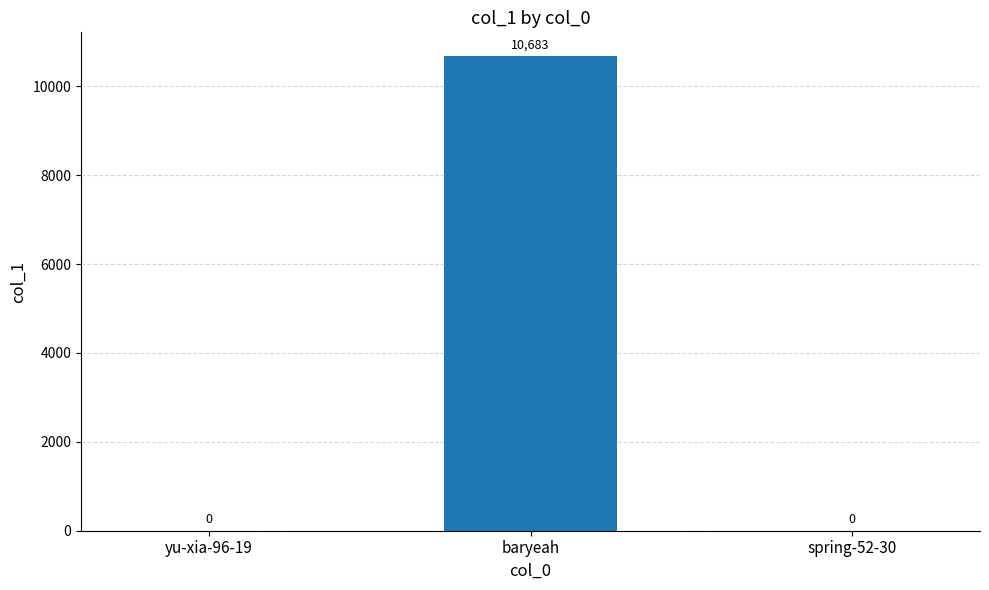

What value does the data have at baryeah?

10683